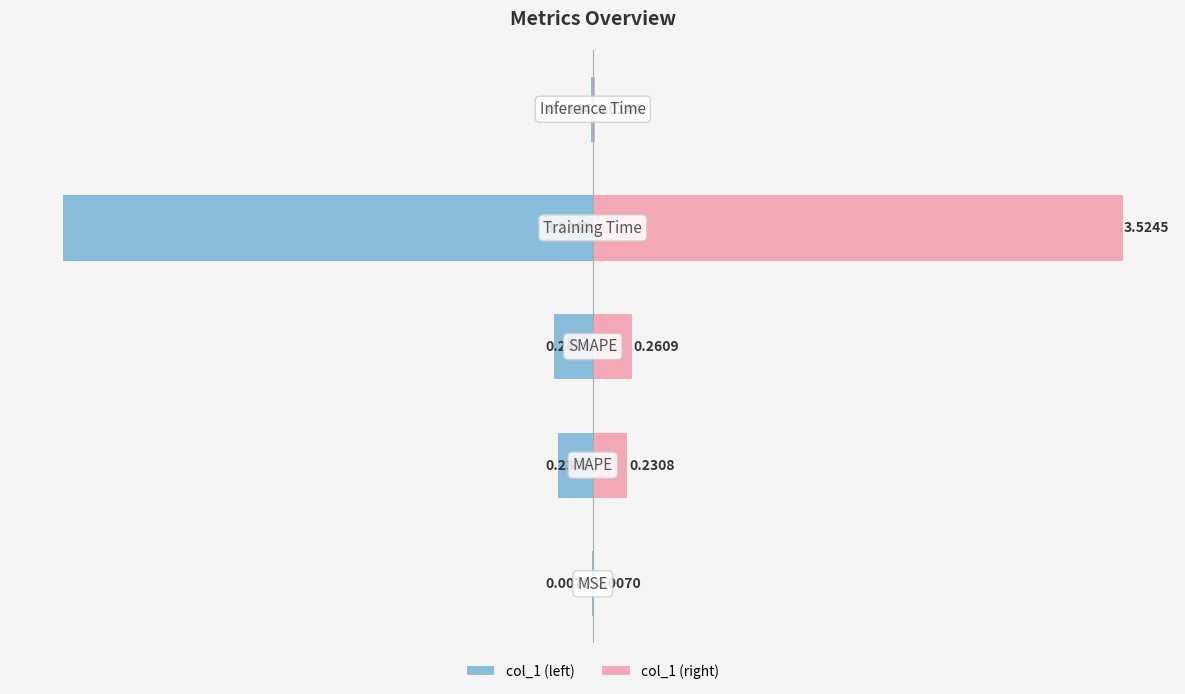

List the series in order of their overall mean, highest first.

col_1 (right), col_1 (left)